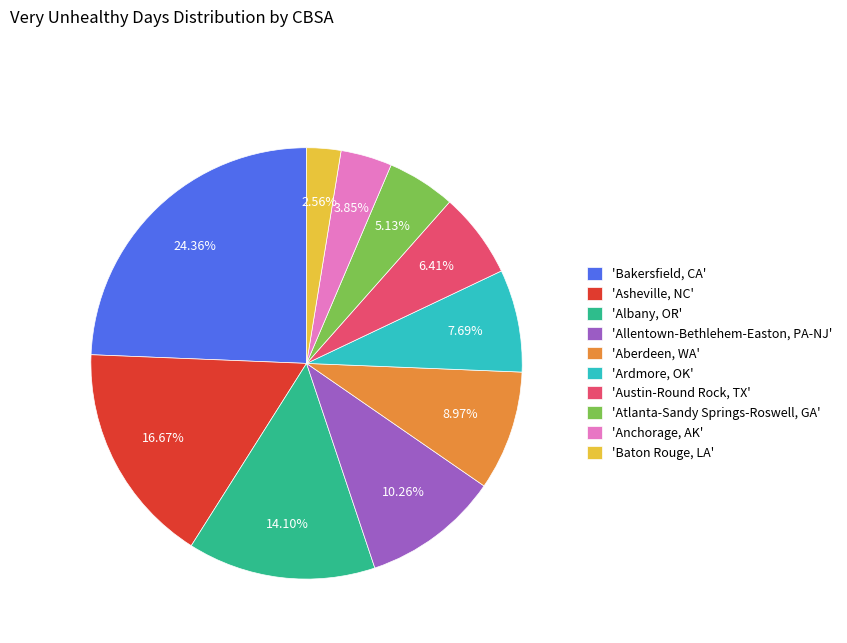

To the nearest percent, what is the average slice percentage?

10%